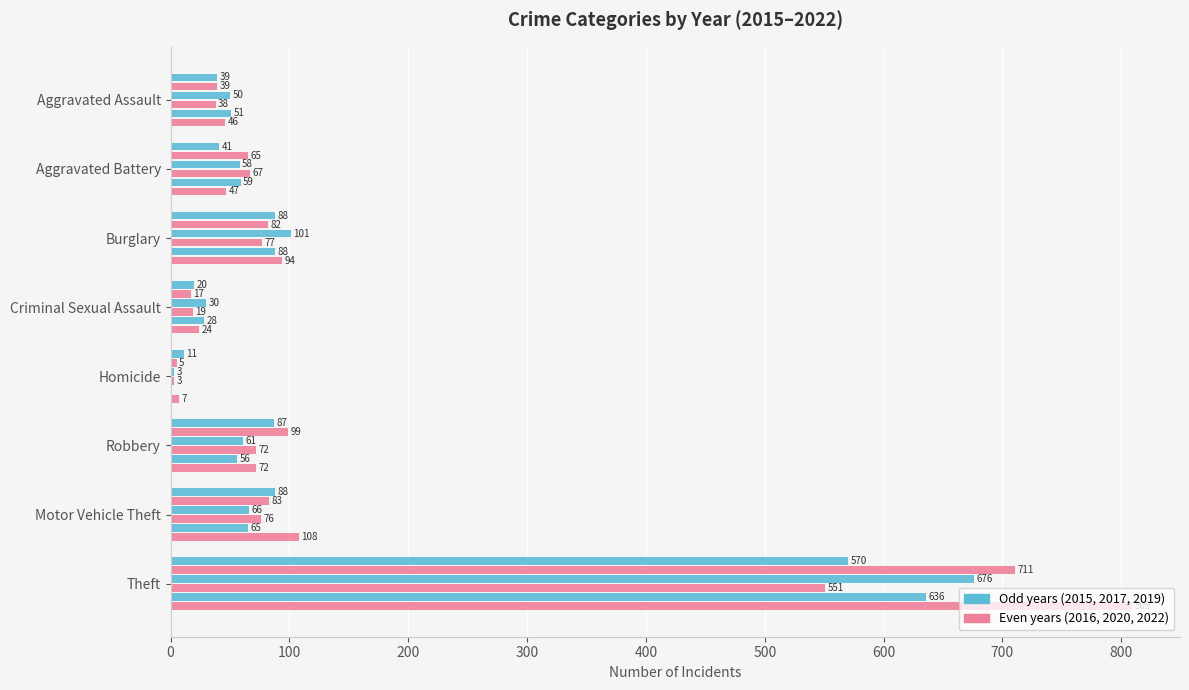

How many categories are shown in the chart?

8